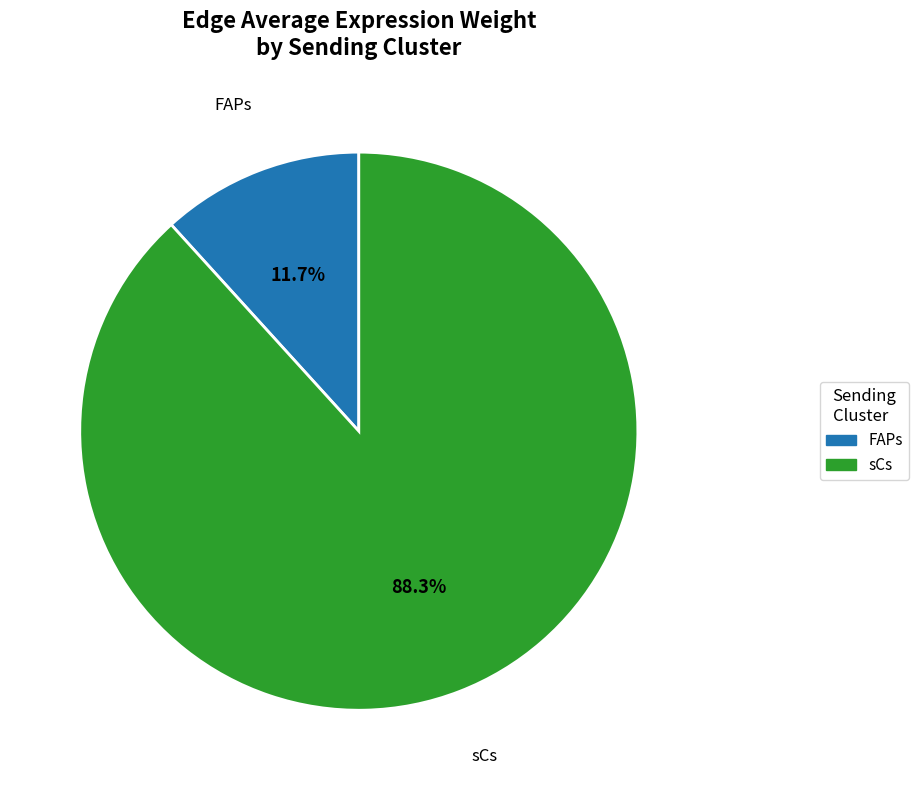

Do FAPs and sCs together represent more than half of the pie?

Yes